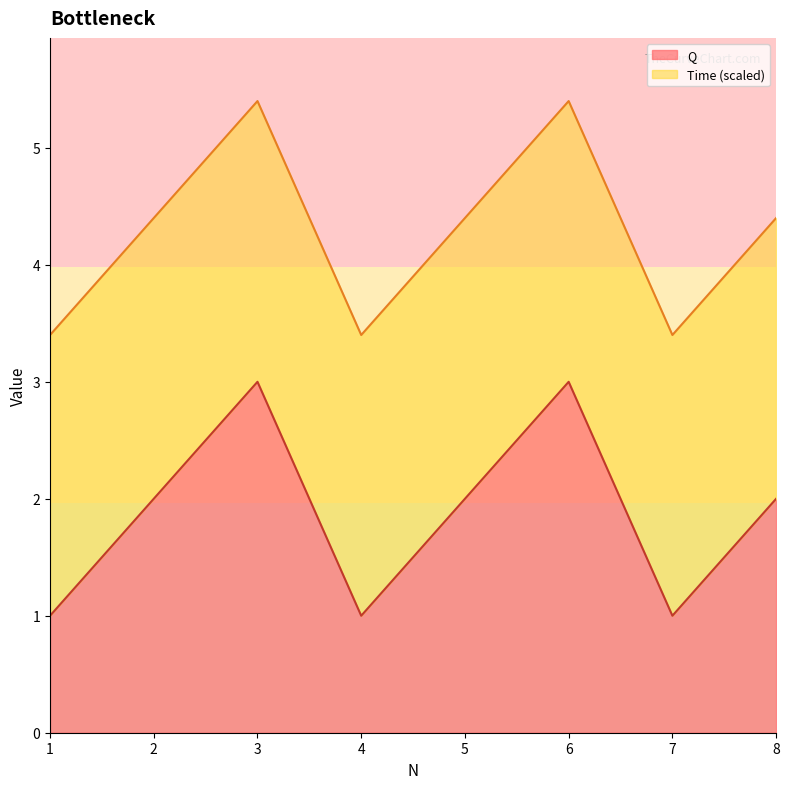

What is the total value across all series at 2?

4.4